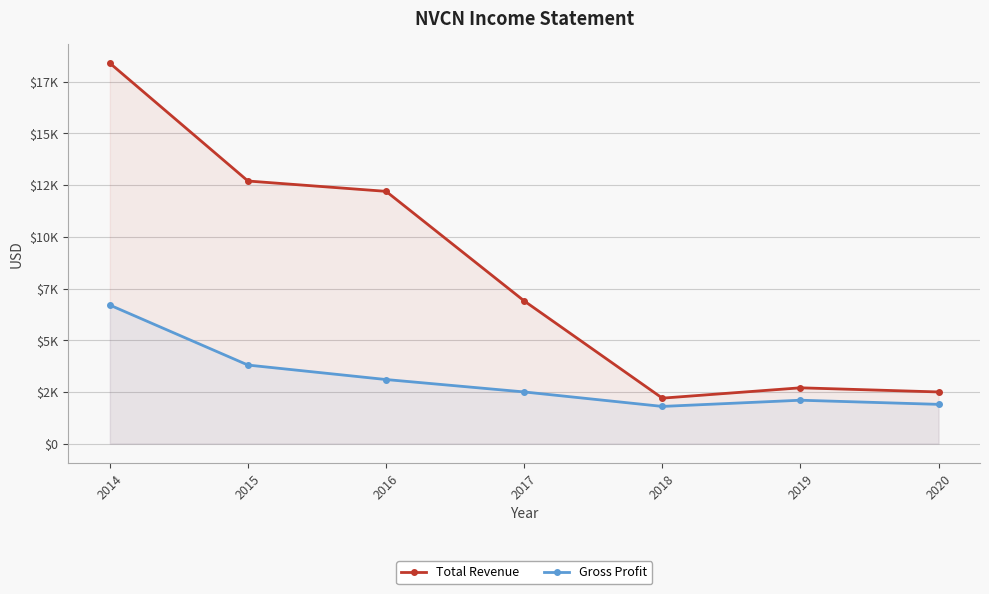

What is the total value across all series at 2019?

4800